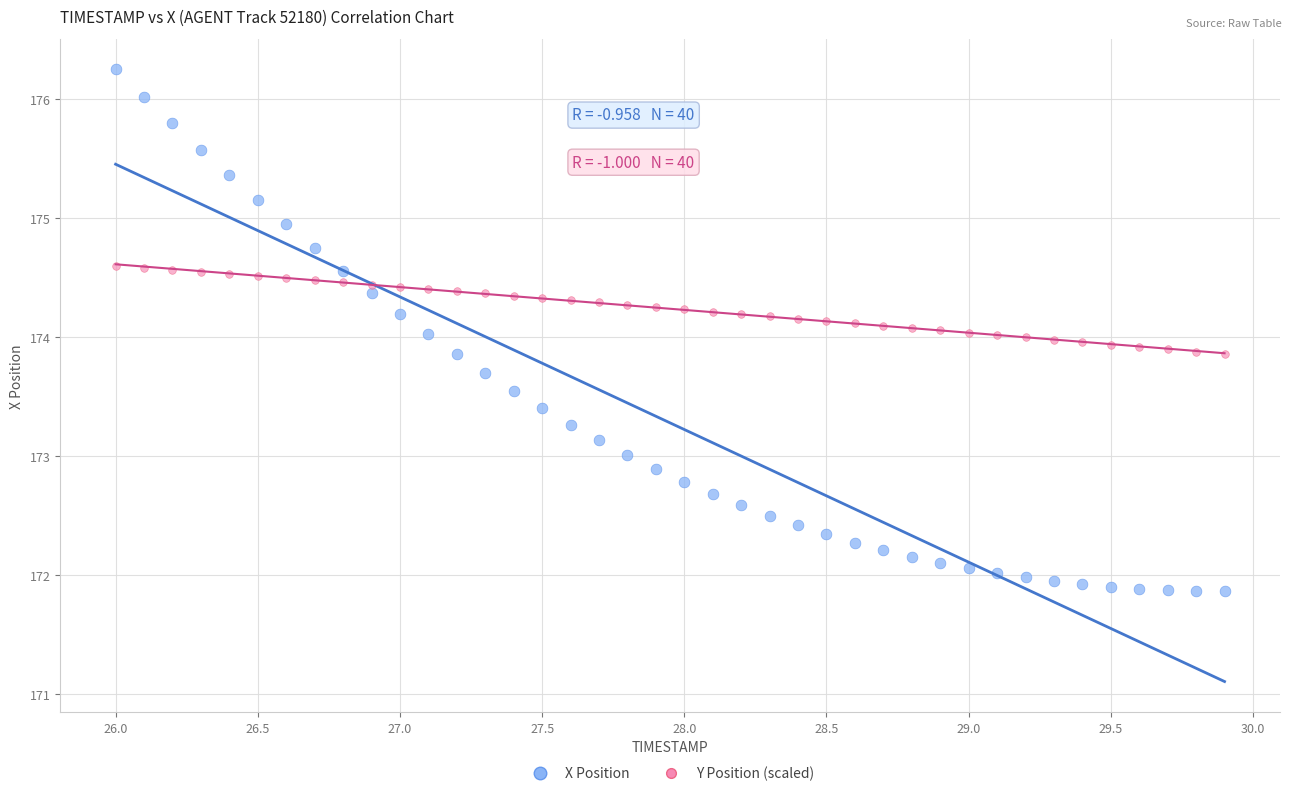

Which series reaches the maximum Y coordinate?

X Position